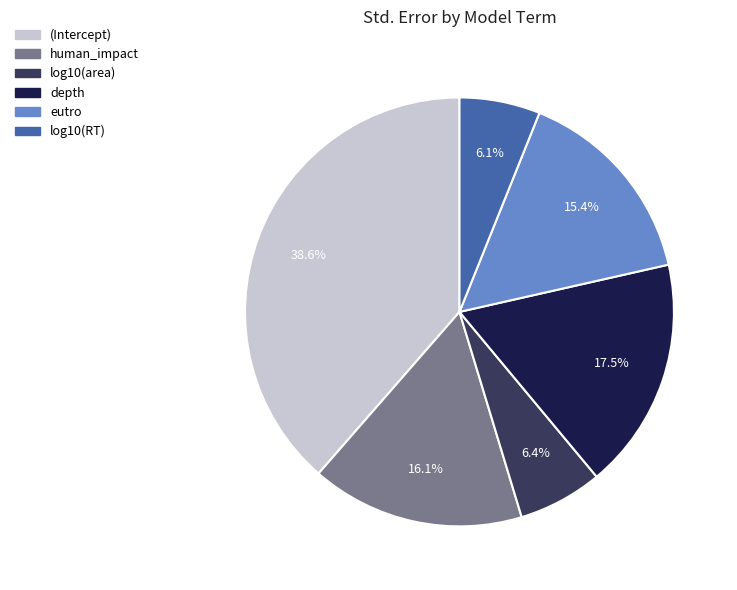

Is the sum of depth and log10(RT) greater than half?

No